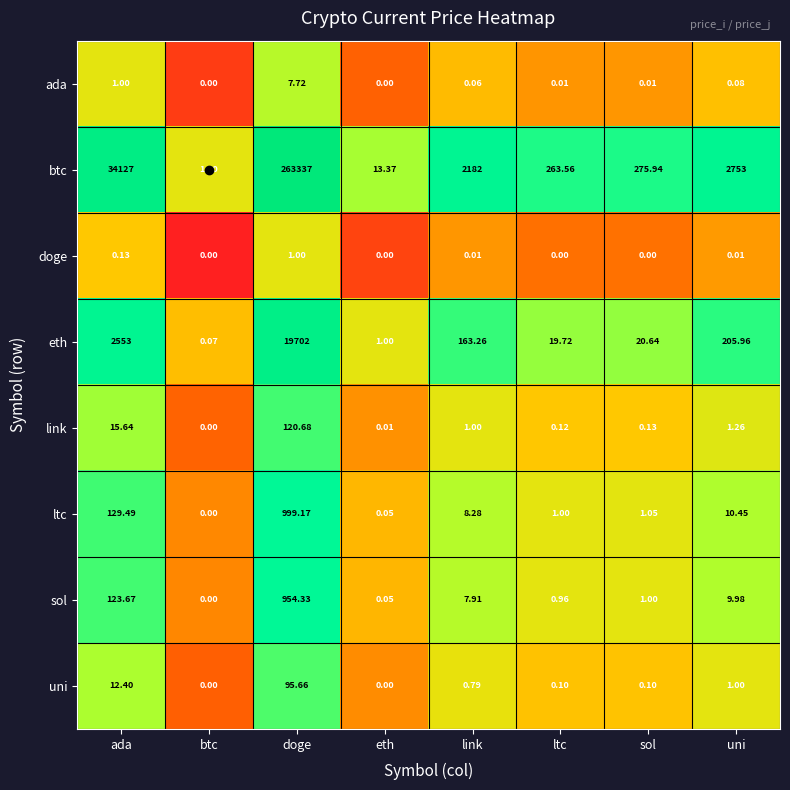

List the labels in order of eth value, largest first.

doge, ada, uni, link, sol, ltc, eth, btc